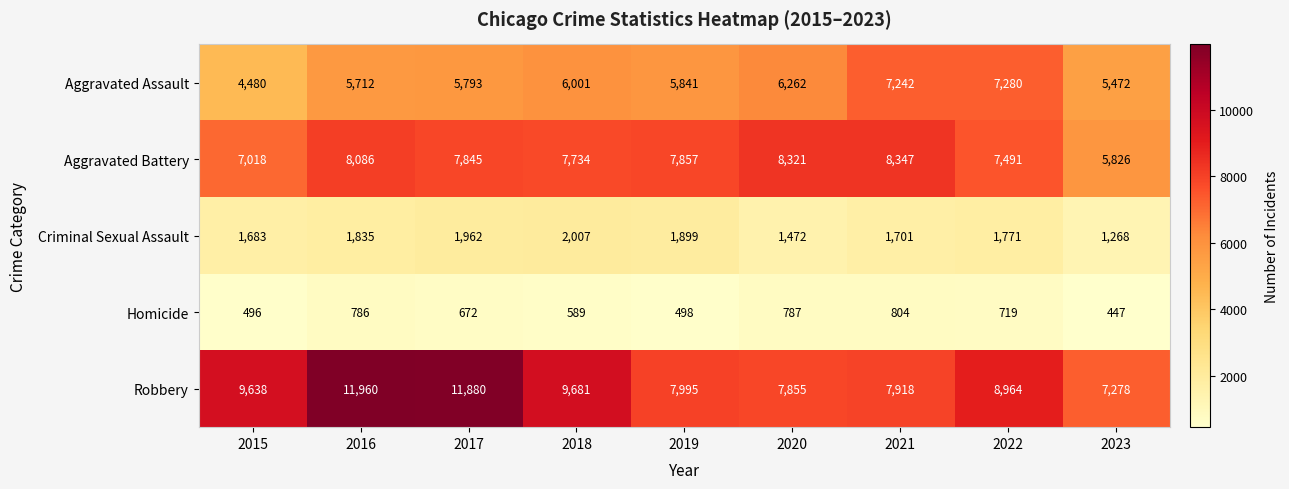

At which label is Robbery closest to 9619?

2015